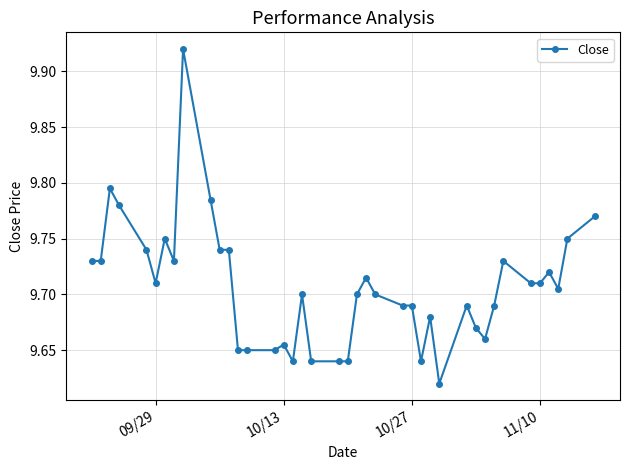

True or false: there are more than 2 points higher than both neighbors.

True